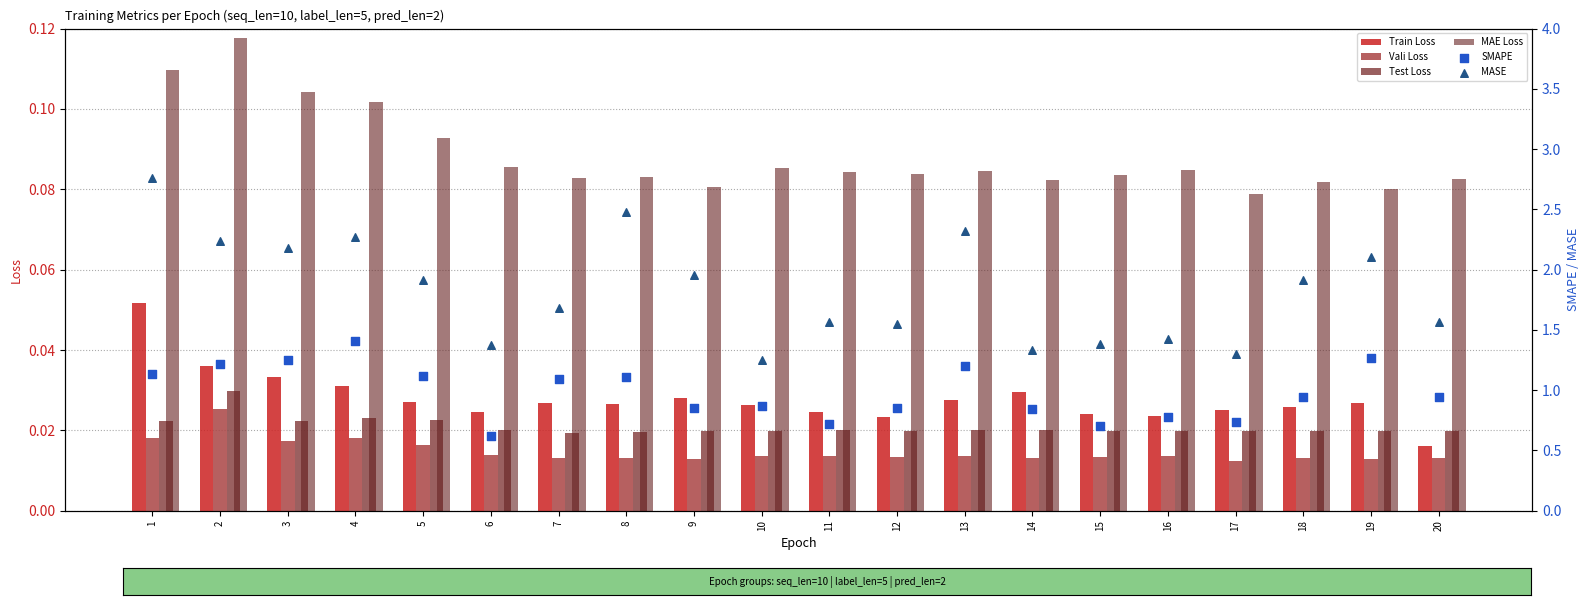

Which series contains the lowest Y value?

Vali Loss